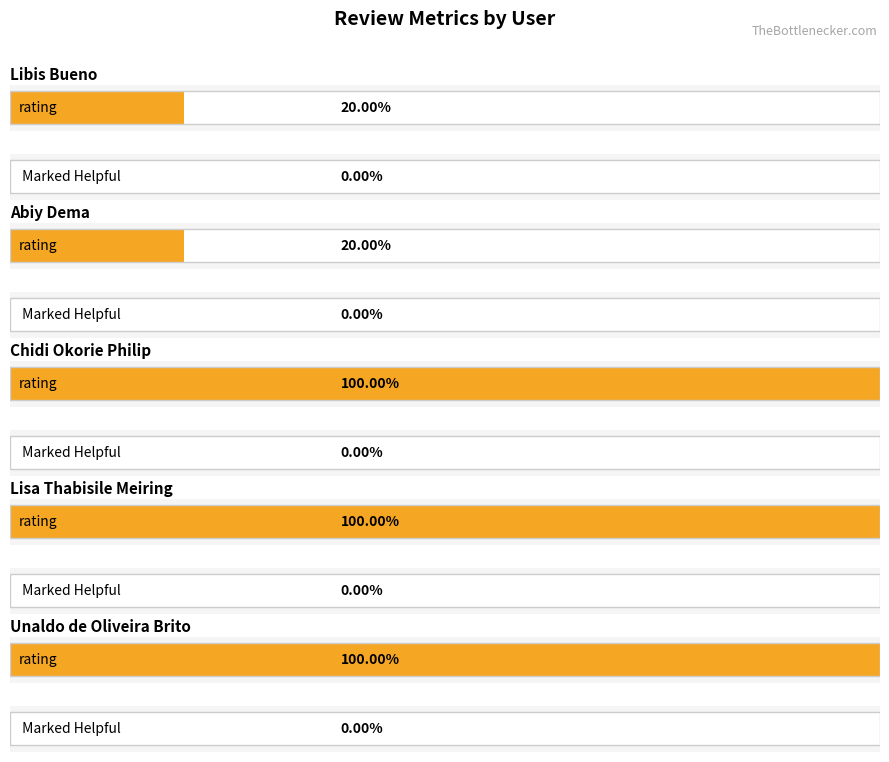

What position from the right is Libis Bueno?

5